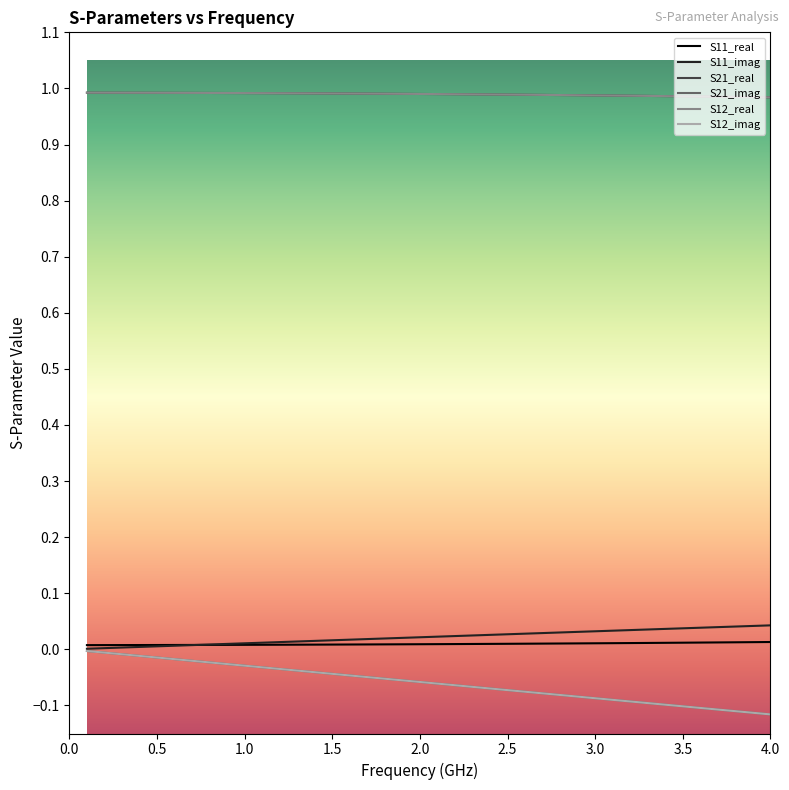

Is this an area chart (filled region under the line)?

No